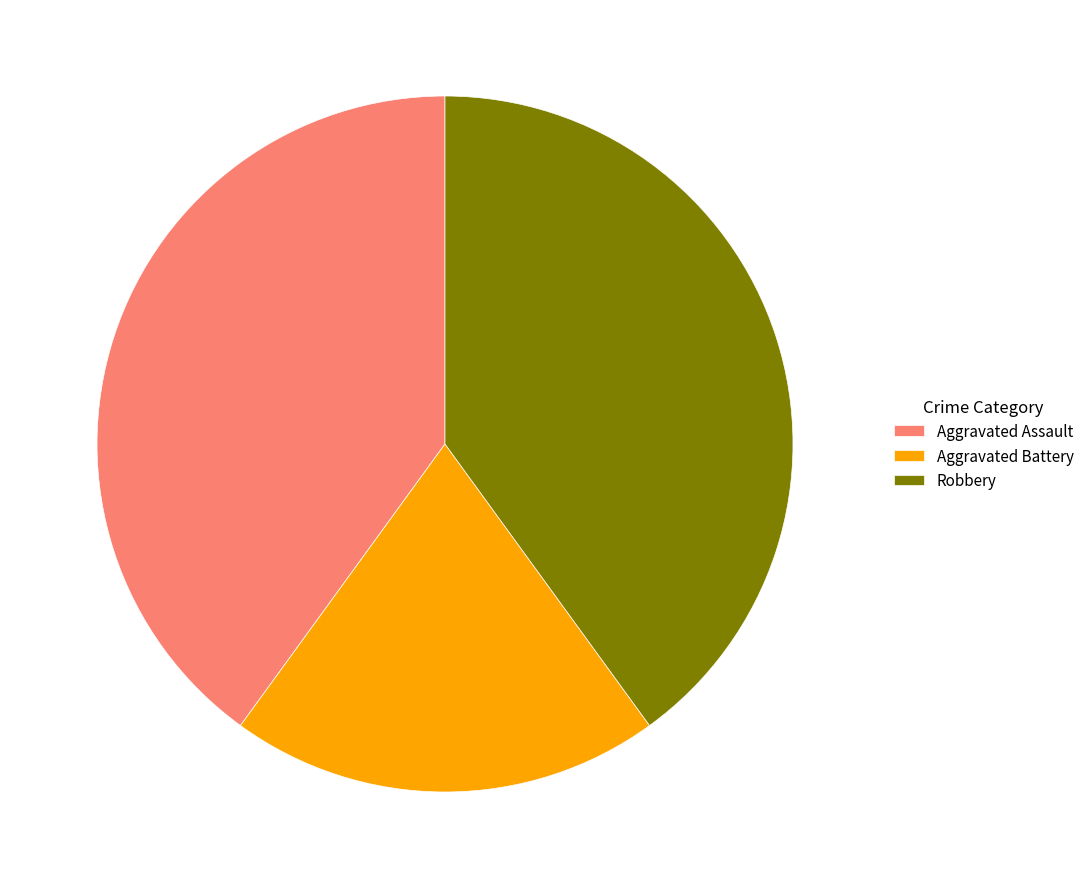

How many segments does this pie chart have?

3